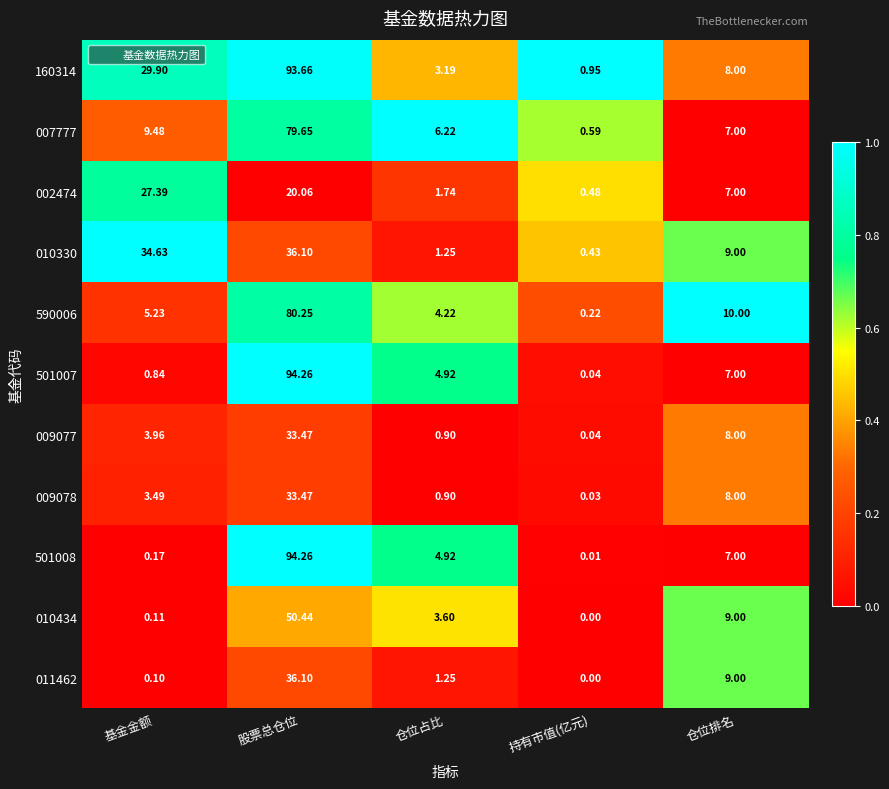

At which category does the chart reach its minimum across all series?

持有市值(亿元)